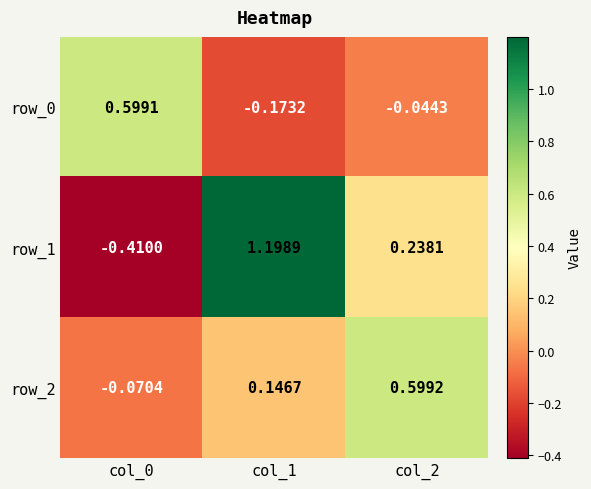

What is the highest value of the row_0 series?

0.6